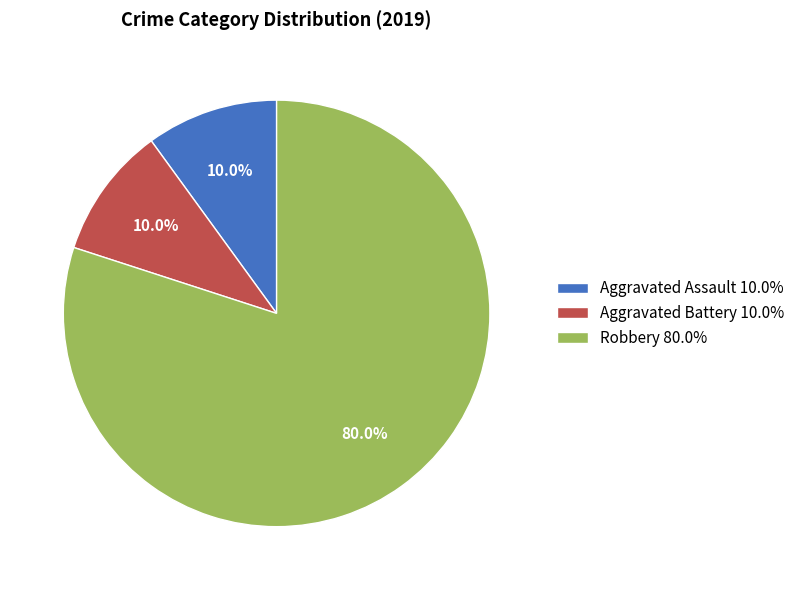

What is the largest slice in the pie chart?

Robbery